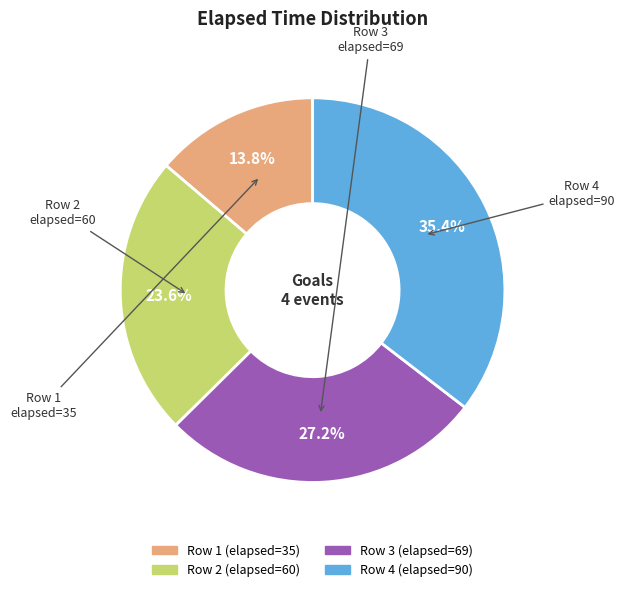

Between Row 3 (elapsed=69) and Row 4 (elapsed=90), which is larger?

Row 4 (elapsed=90)